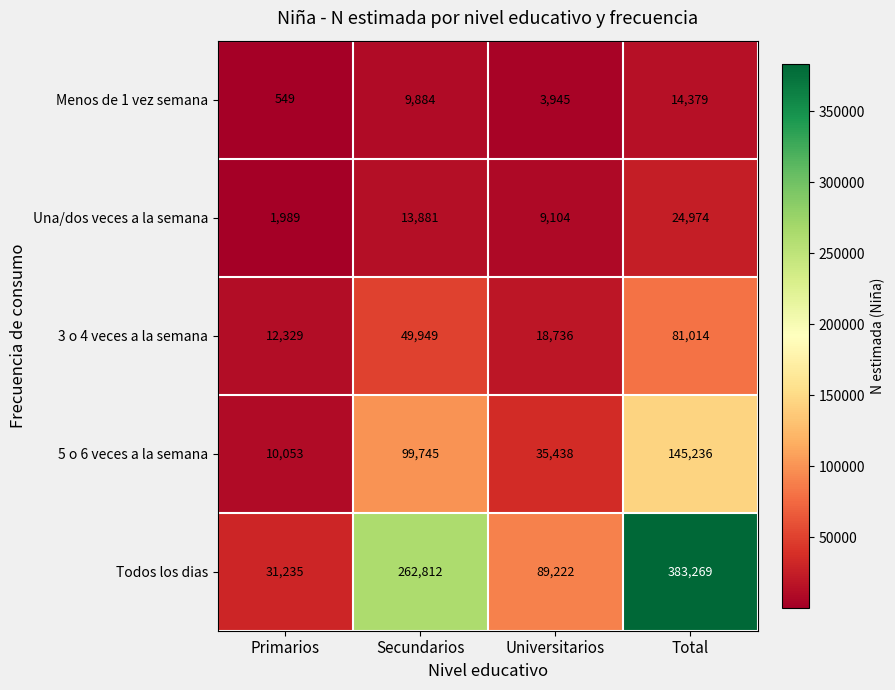

Which series has the largest range (max minus min)?

Todos los dias